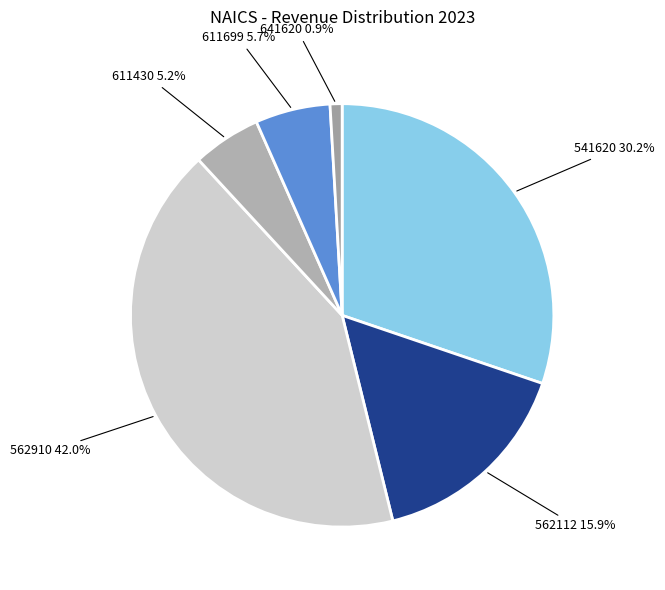

Is it true that 611430 is 5% of the pie?

True